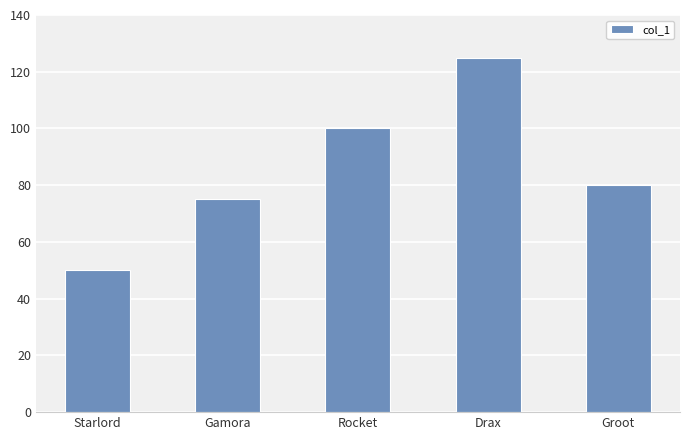

Reading left to right, list all the values displayed in this chart.

50	75	100	125	80